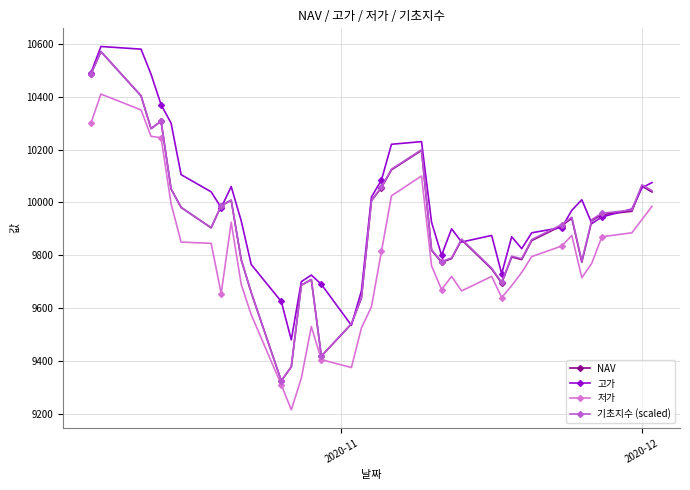

What is the value of the 고가 point at the 27th from the left?

9850.0